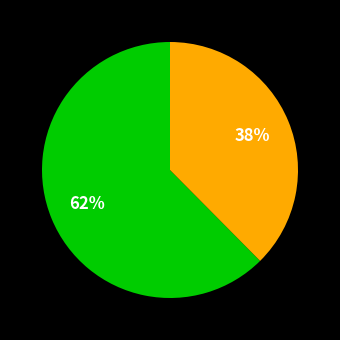

Is there a majority slice in this chart?

Yes